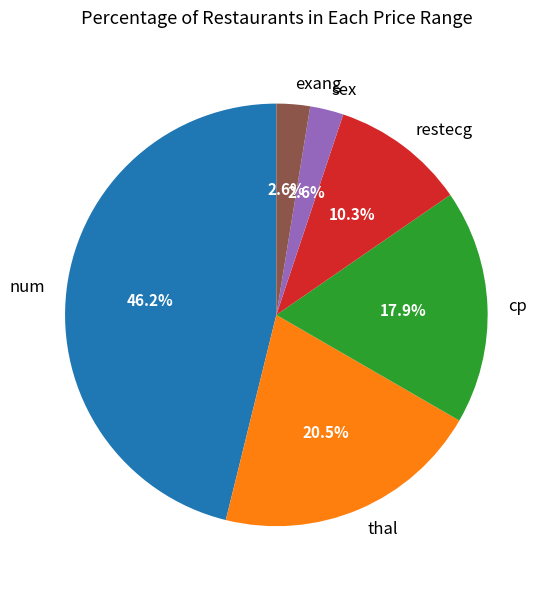

What is the ratio of the value at thal to the value at num?

0.4